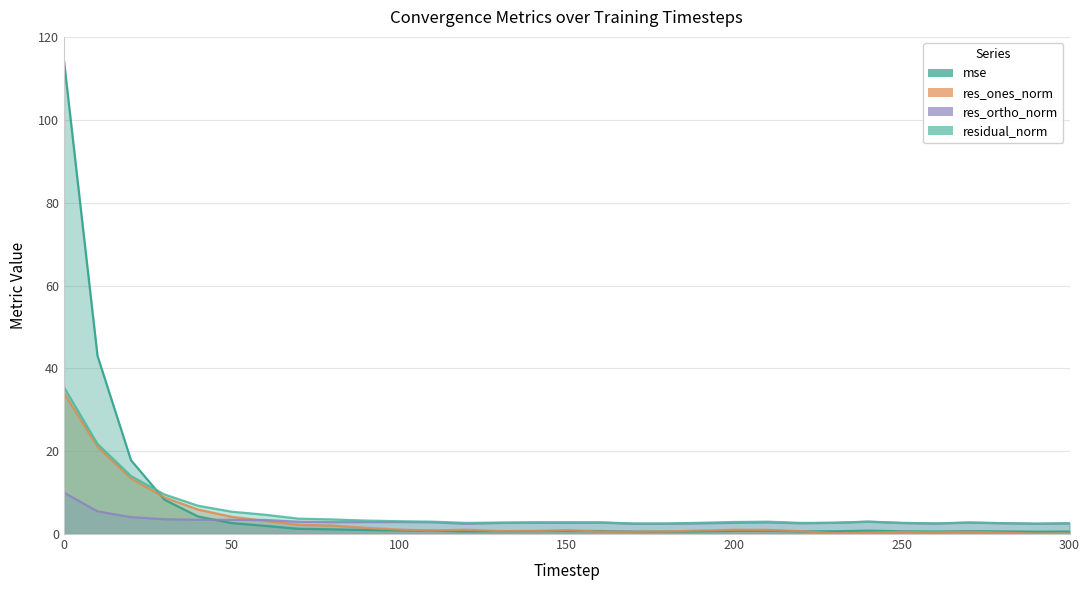

What is the total value across all series at 10?

91.4